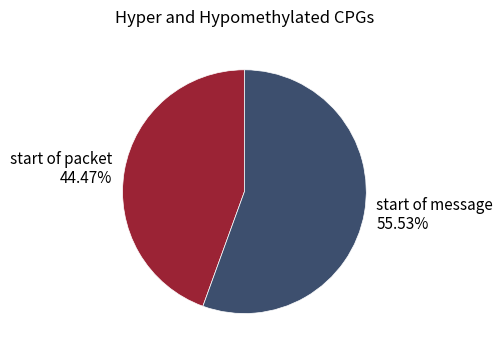

What percentage is NOT represented by start of message?

44.5%